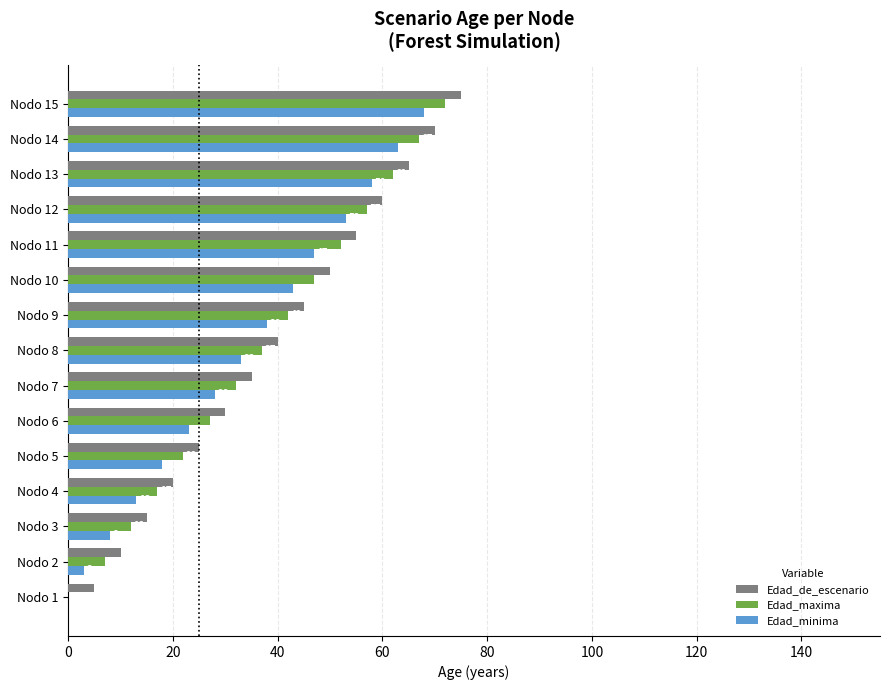

What is the sum of the Edad_minima values at Nodo 7 and Nodo 13?

86